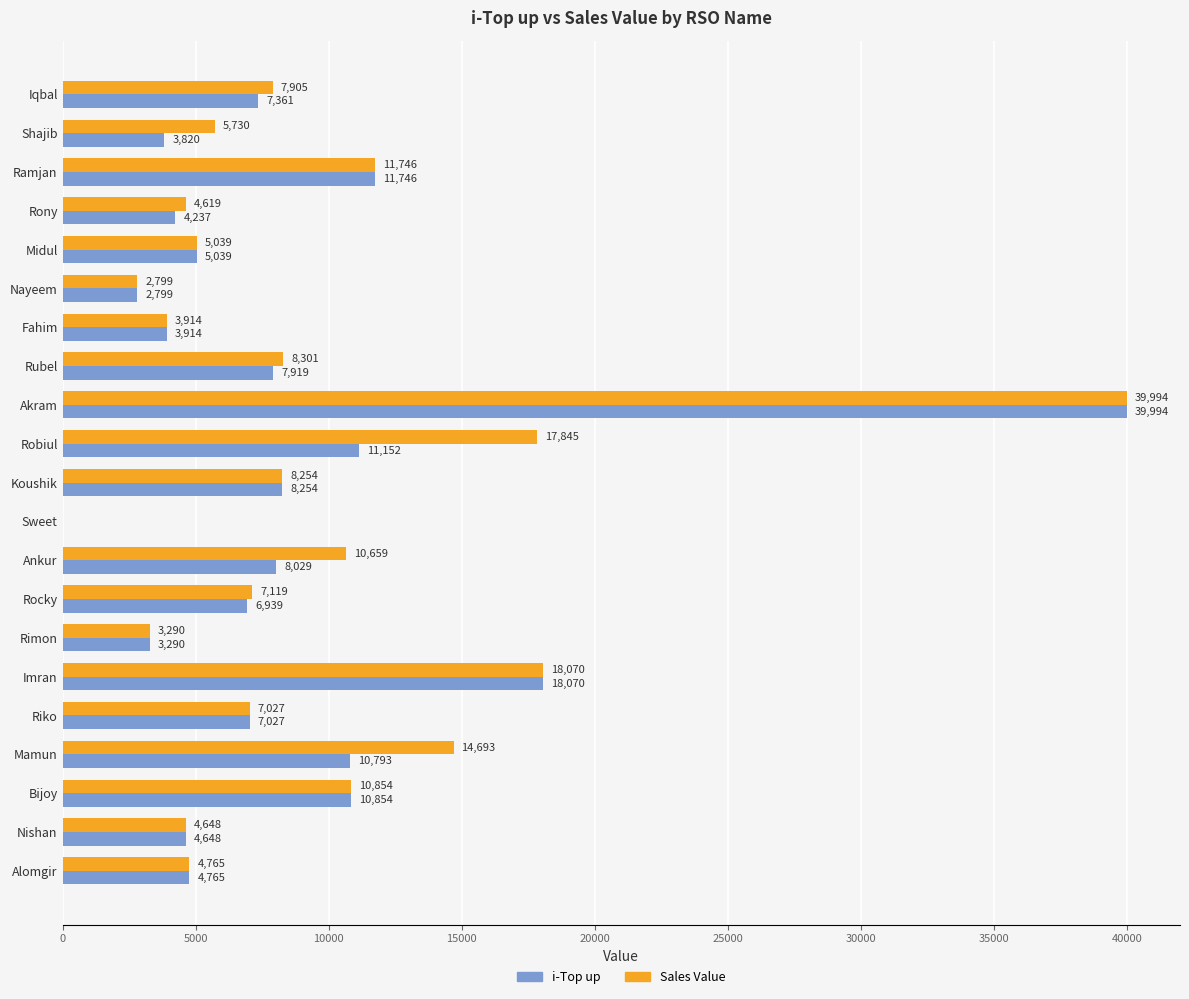

What is the sum of all Sales Value values?

197271